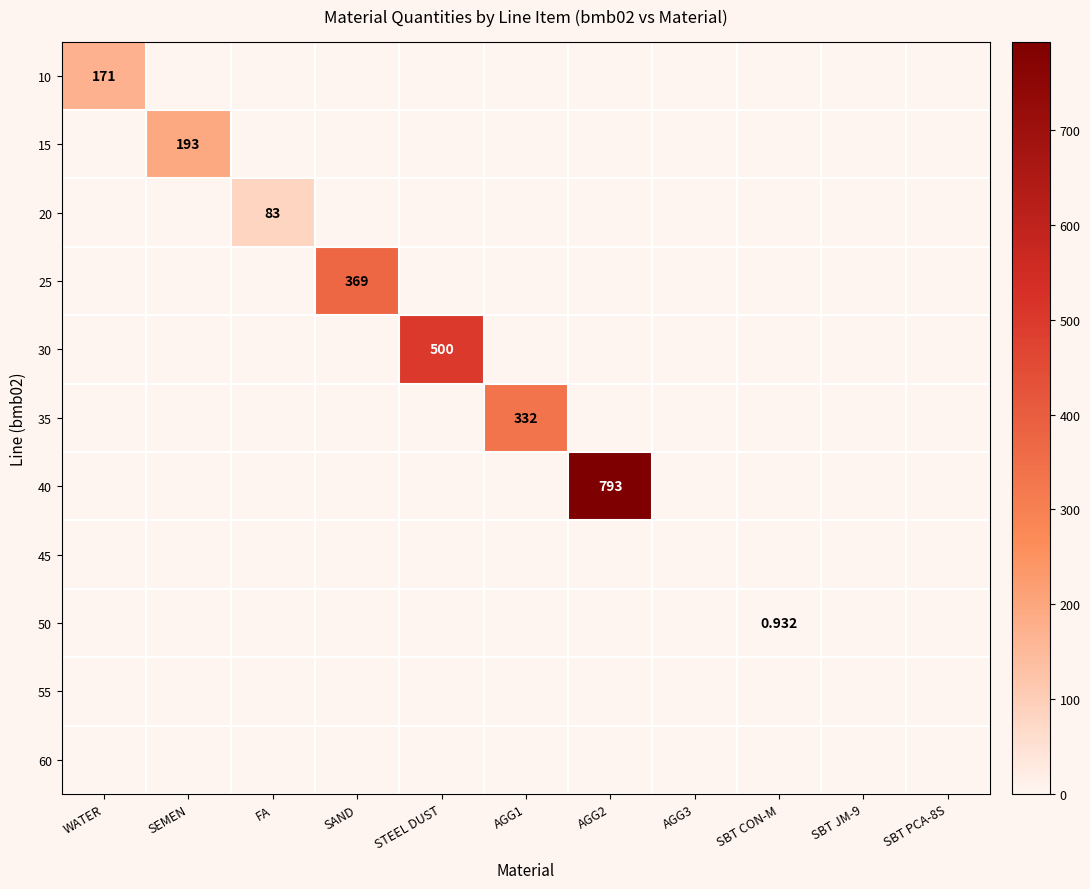

Rank the categories by 15 value from highest to lowest.

SEMEN, WATER, FA, SAND, STEEL DUST, AGG1, AGG2, AGG3, SBT CON-M, SBT JM-9, SBT PCA-8S